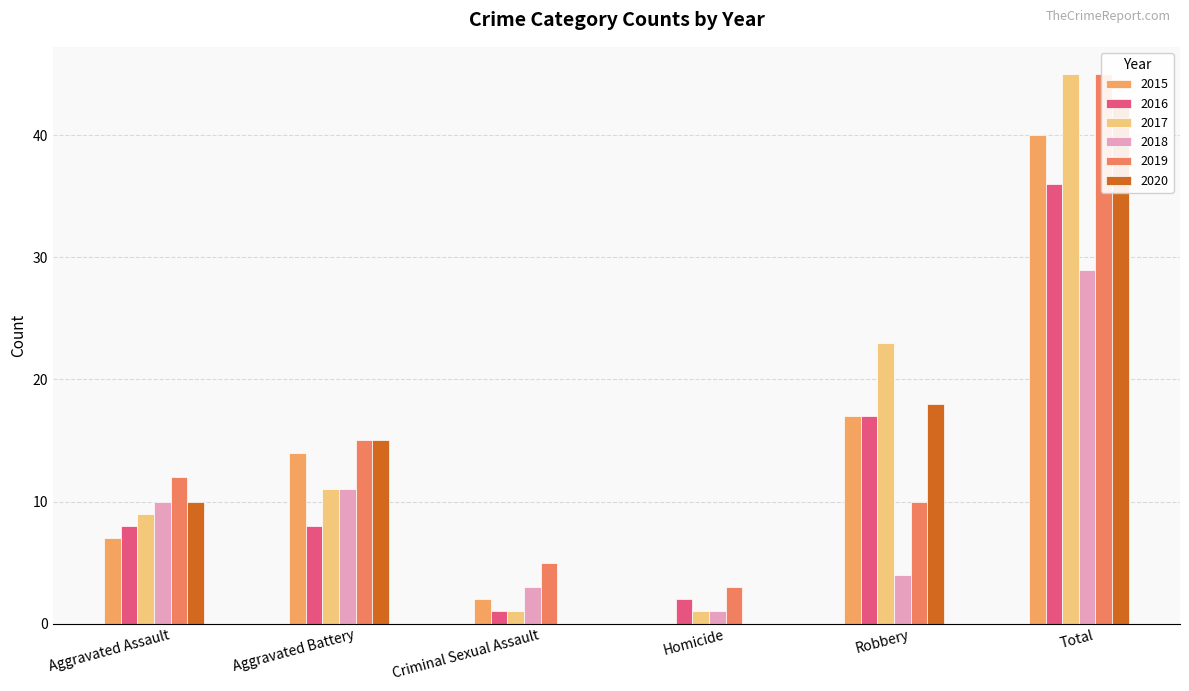

At which label does 2015 first exceed 14?

Robbery